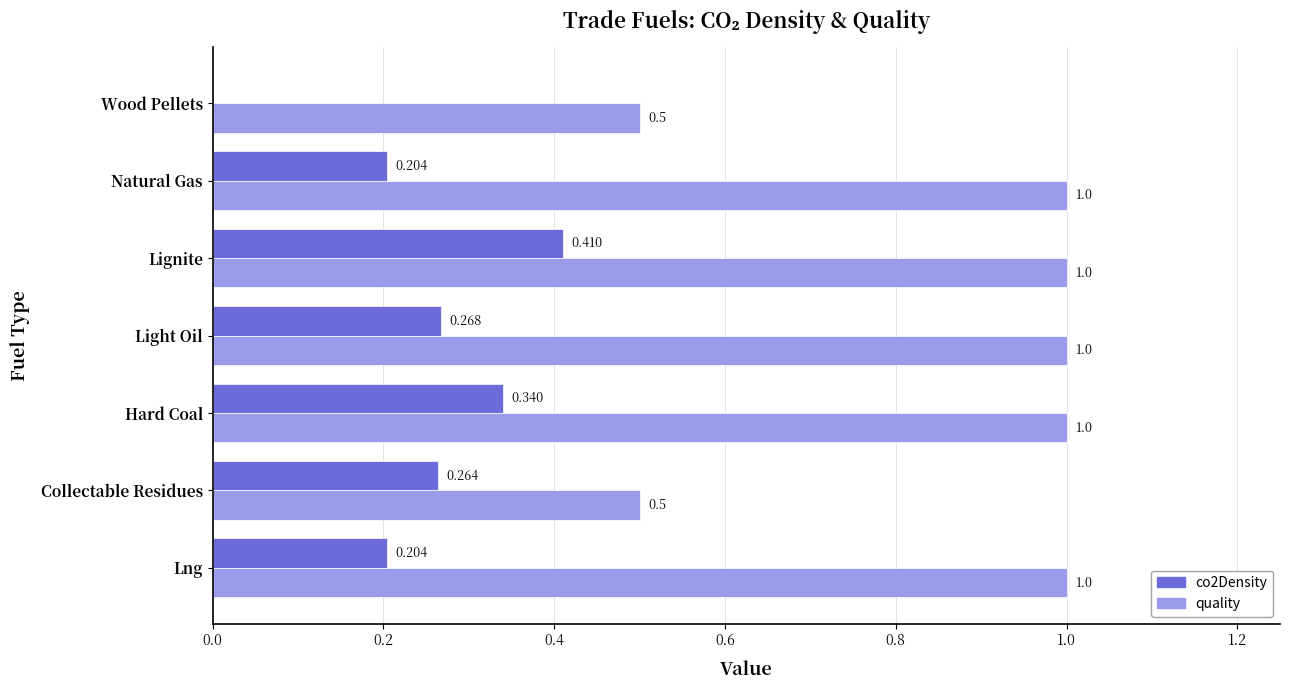

At which category is the sum across all series the highest?

Lignite